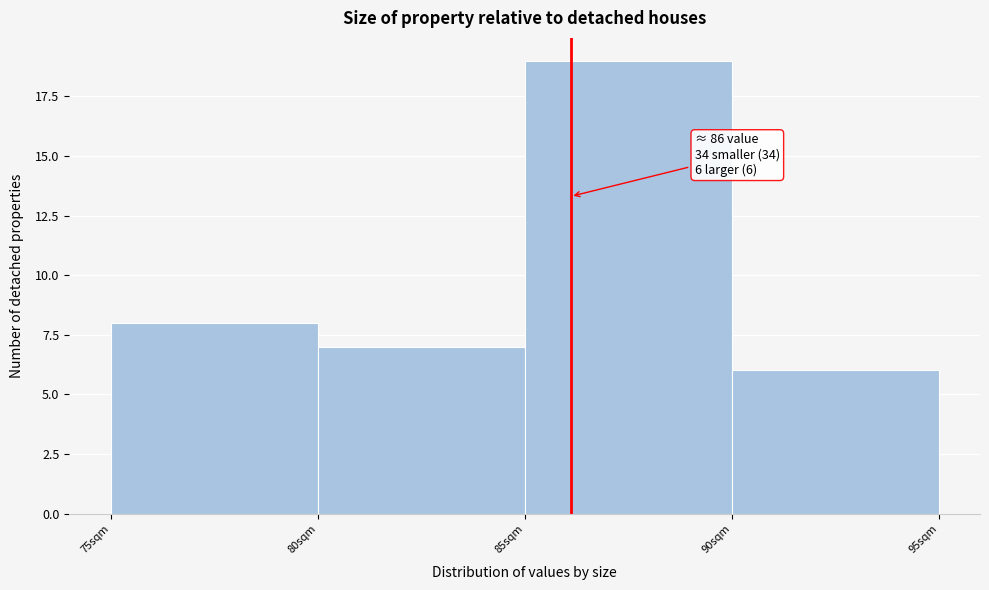

Which range on the x-axis has the tallest bar?

85 to 90